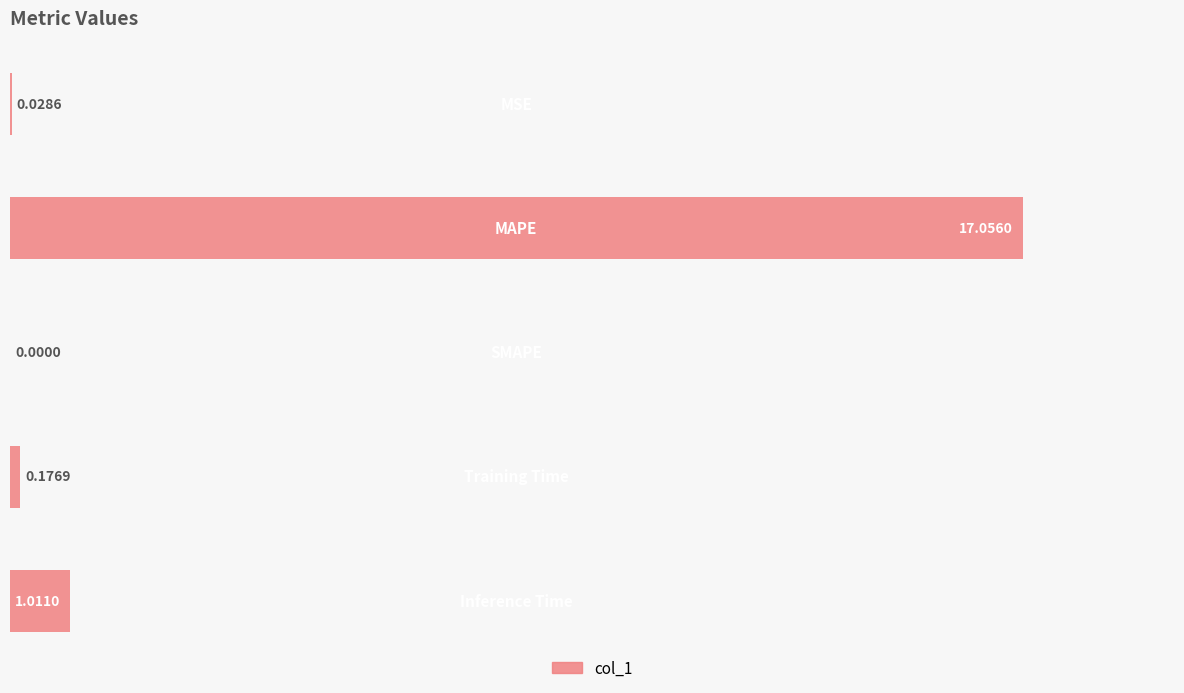

At which category does the chart reach its peak across all series?

MAPE